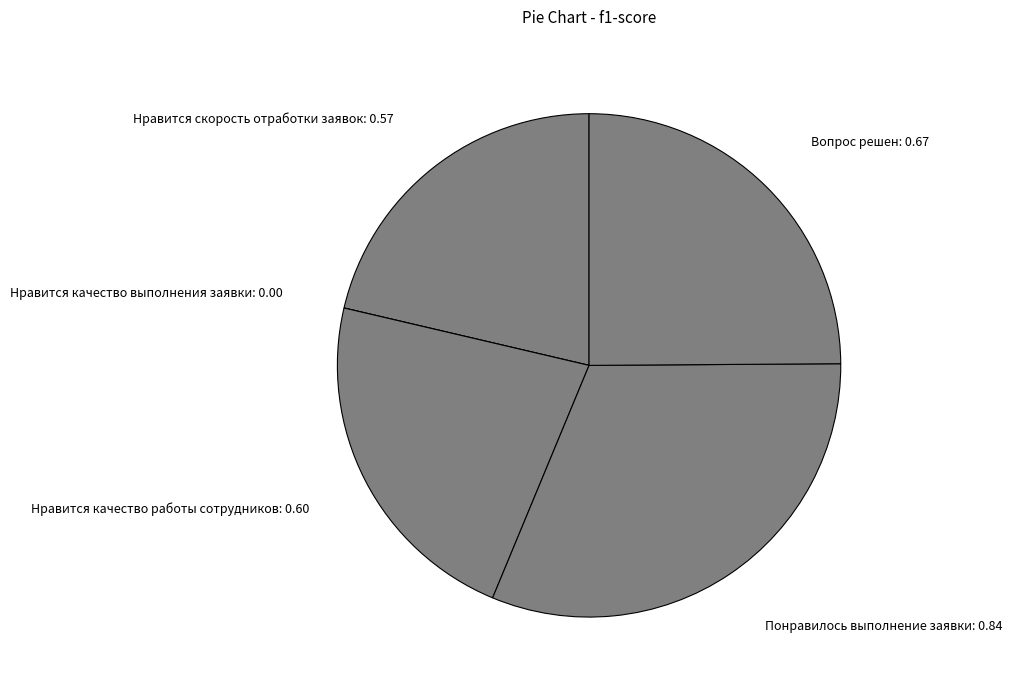

Is there any slice that represents more than half of the pie?

No